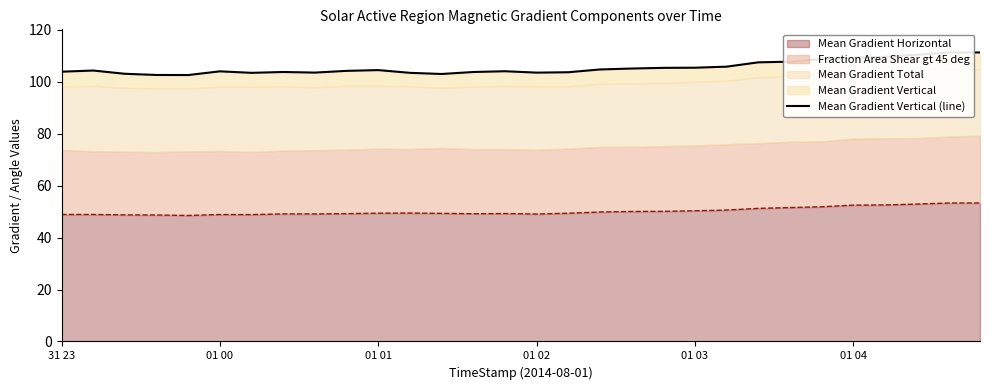

What is the minimum value for Mean Gradient Horizontal?

48.5